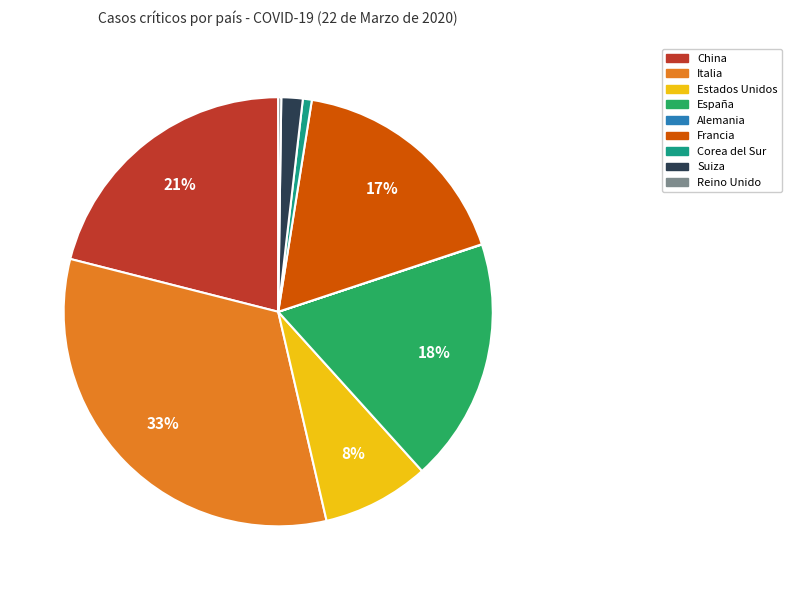

Is there a majority slice in this chart?

No